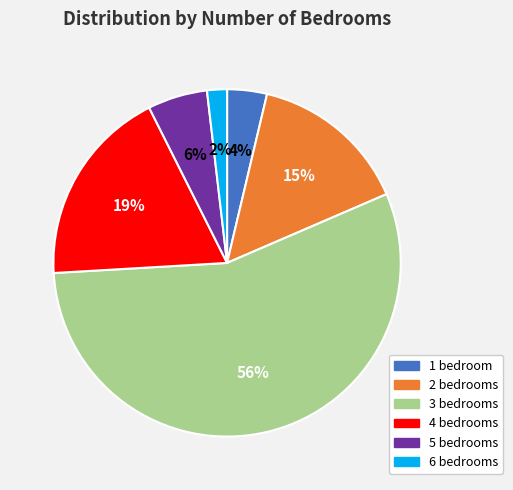

Between 5 and 2, which is larger?

2